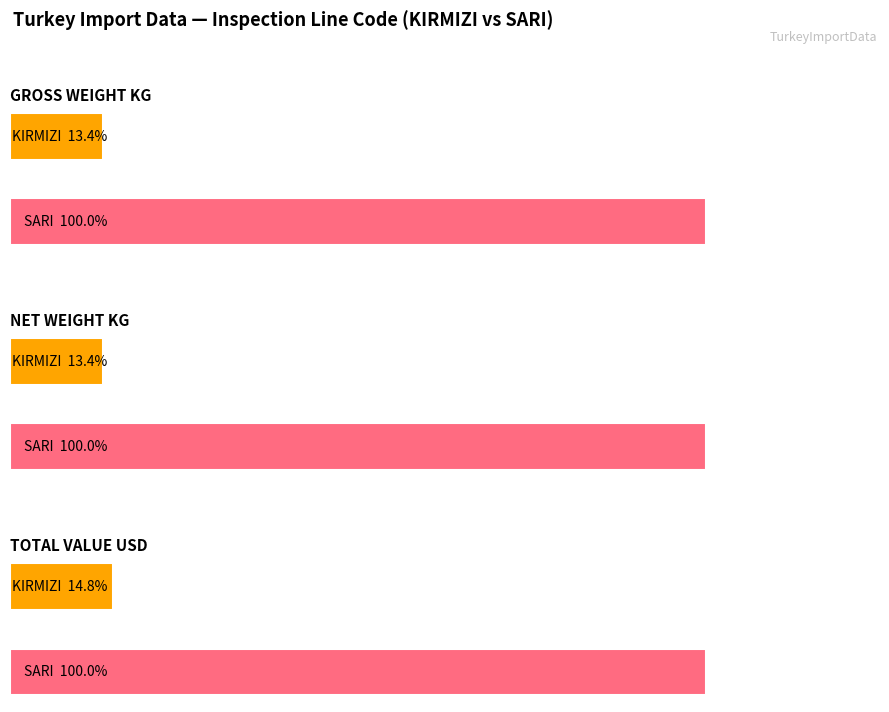

What is the average value of the TOTAL VALUE USD series?

169096.7